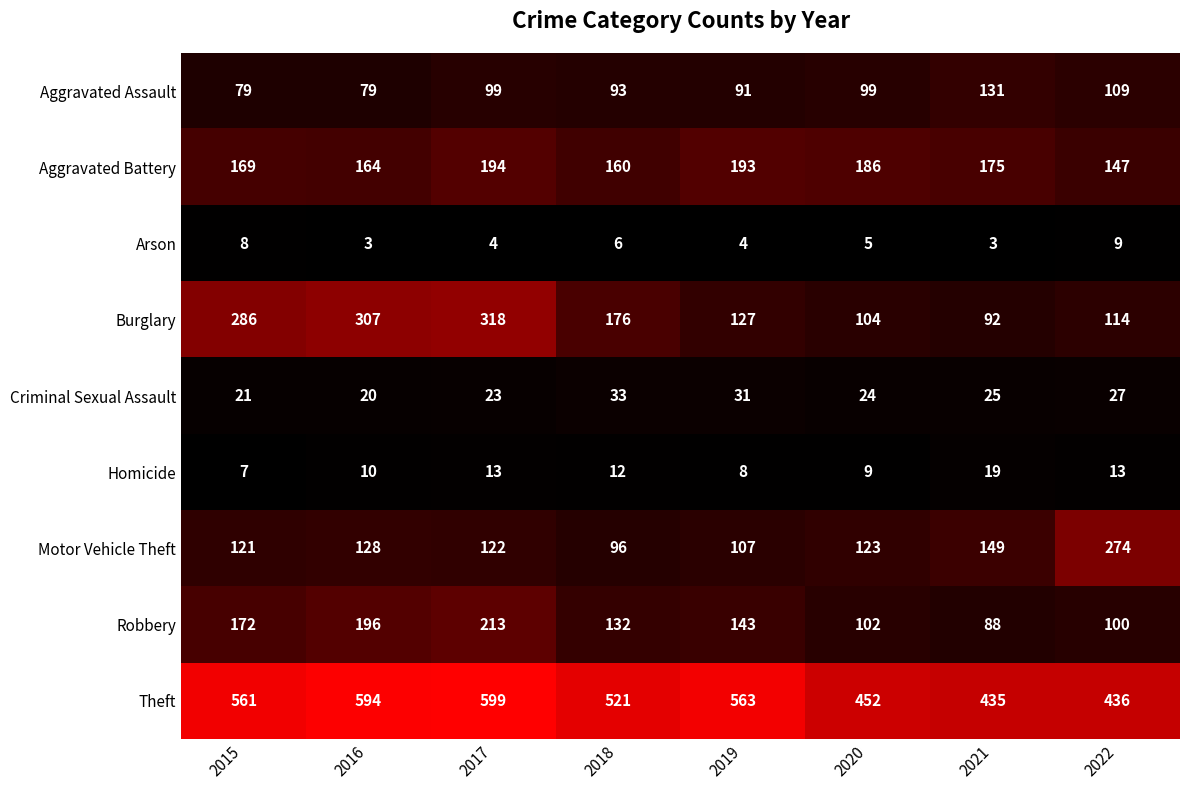

Rank the series at 2018 from highest to lowest value.

Theft, Burglary, Aggravated Battery, Robbery, Motor Vehicle Theft, Aggravated Assault, Criminal Sexual Assault, Homicide, Arson